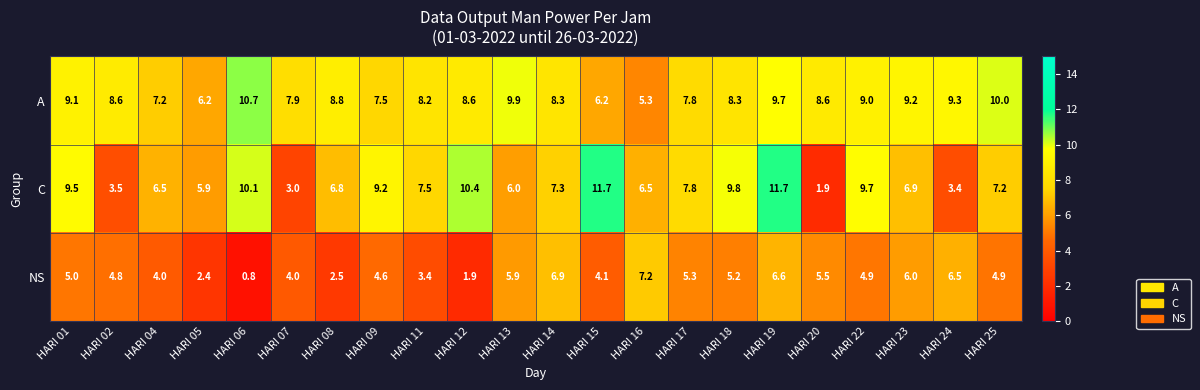

Which series has the largest total across all categories?

A